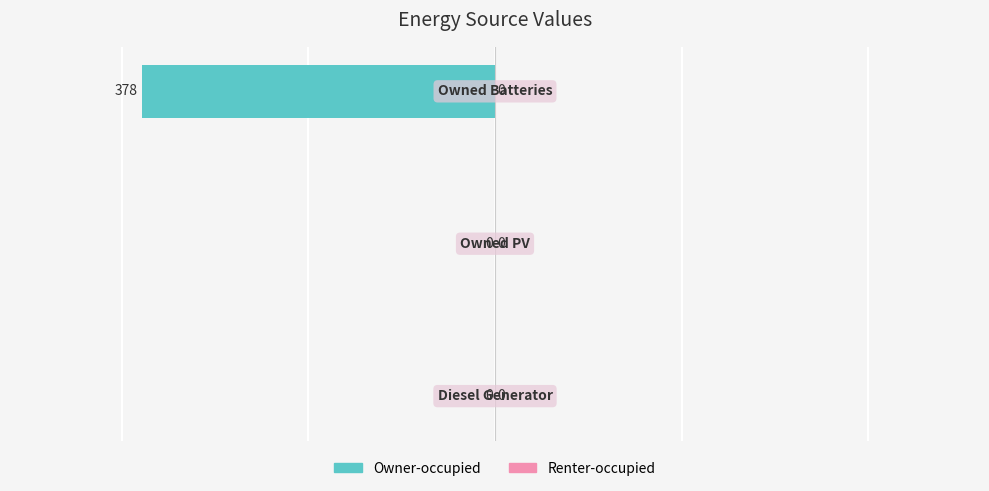

What is the sum of all values?

-378